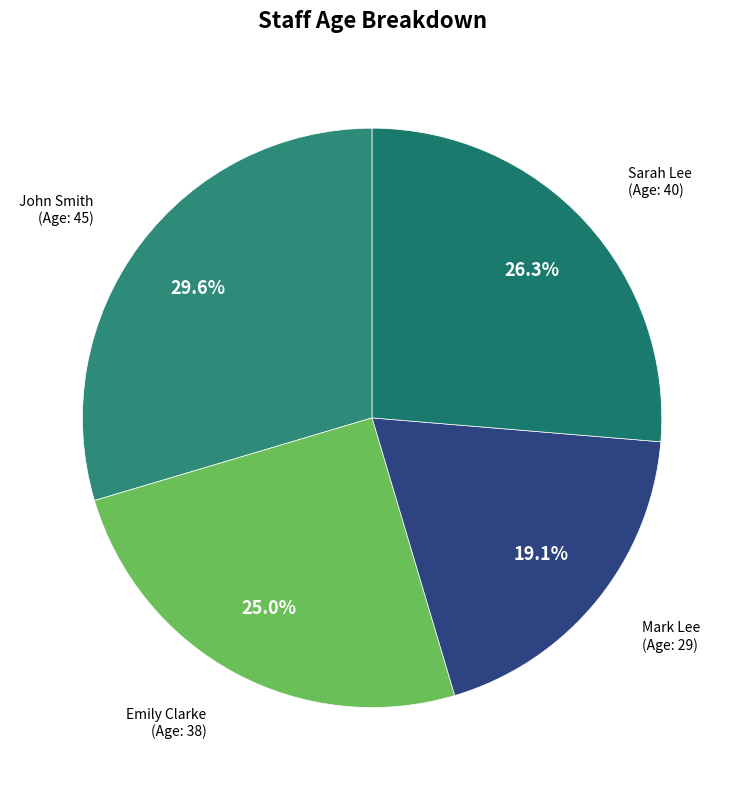

Approximately how many times larger is the value at Mark Lee (Age: 29) compared to John Smith (Age: 45)?

0.6